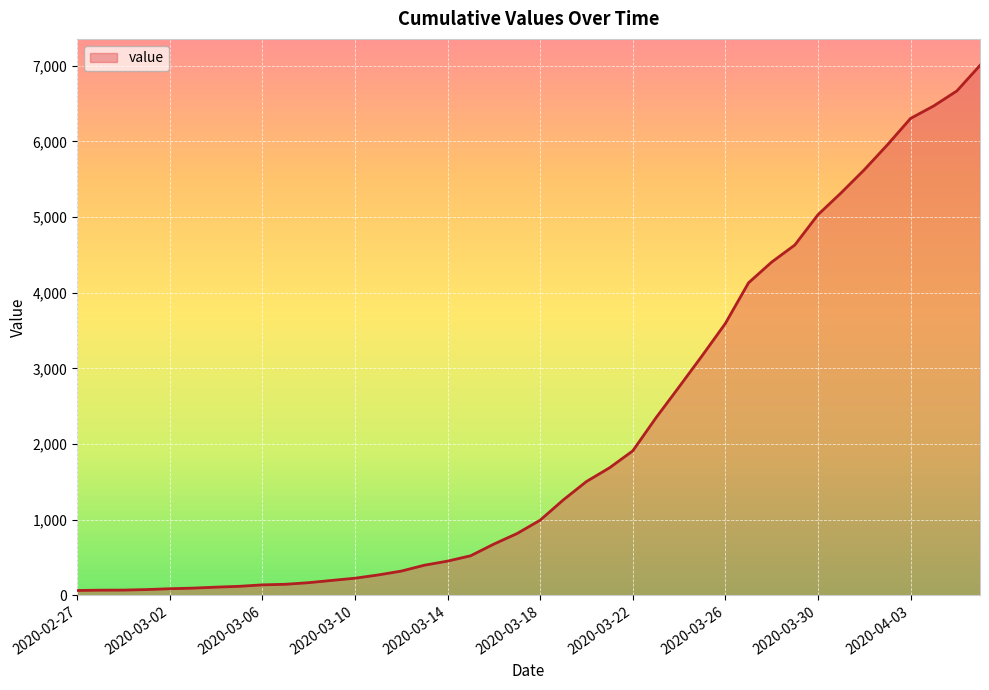

What is the maximum value shown in the chart?

7004